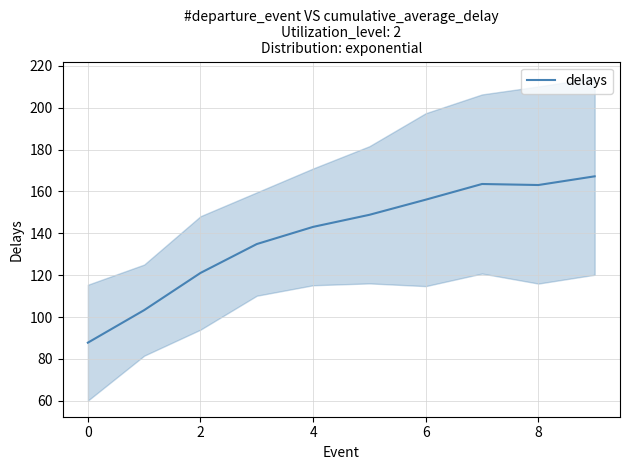

The value at 8 is 216.4. True or false?

False